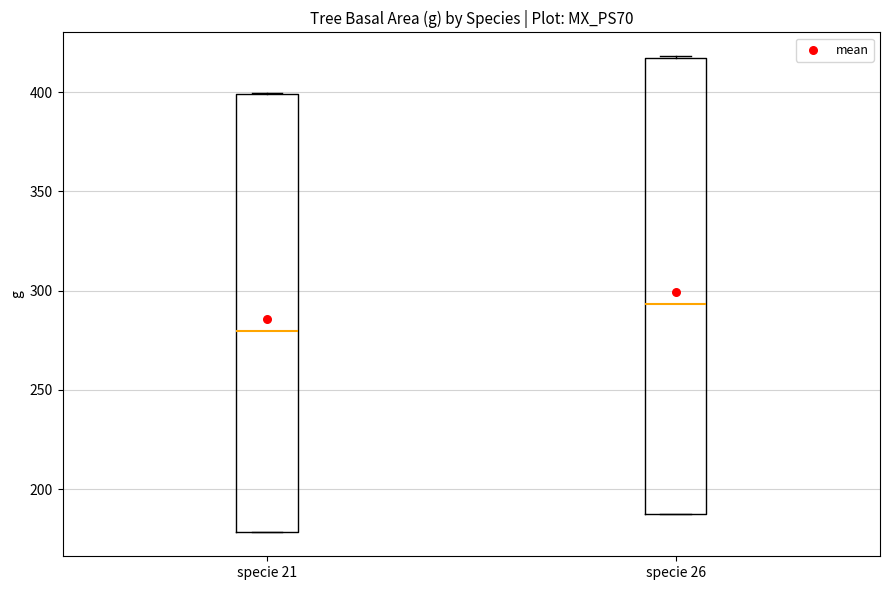

Reading left to right, transcribe this box plot: for each box, give where its median line is, the range the box spans, and where its two whiskers end, as read against the y-axis. The values are not printed on the chart, so give them approximately, as read against the axis.

specie 21: median 280, box 180 to 400, whiskers 180 to 400
specie 26: median 295, box 185 to 415, whiskers 185 to 420